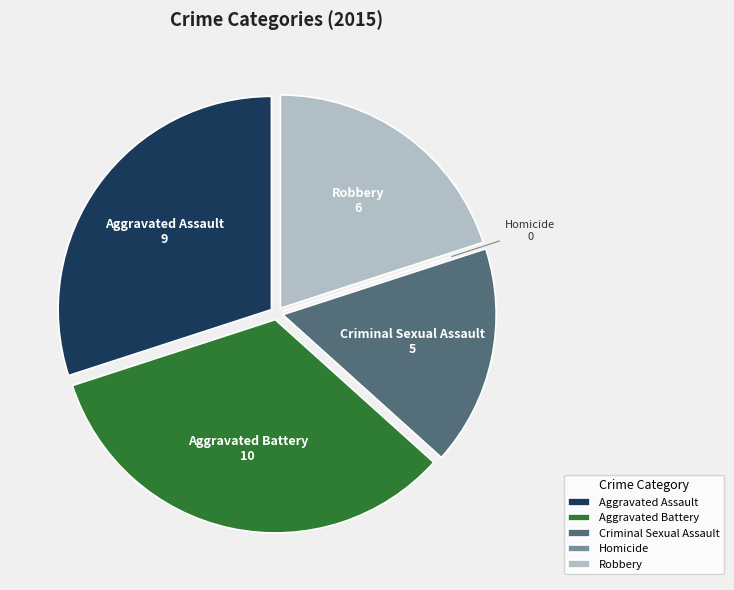

Combined, do Robbery and Aggravated Battery account for over 50%?

Yes